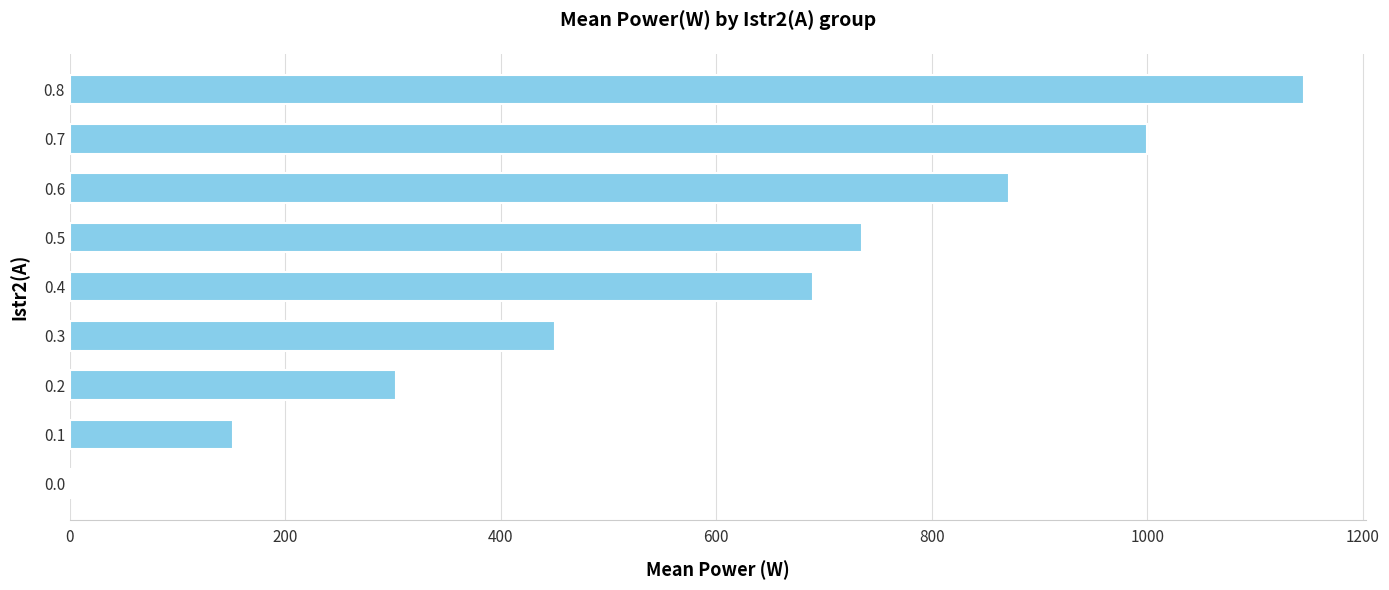

Which has a higher value, 0.5 or 0.6?

0.6